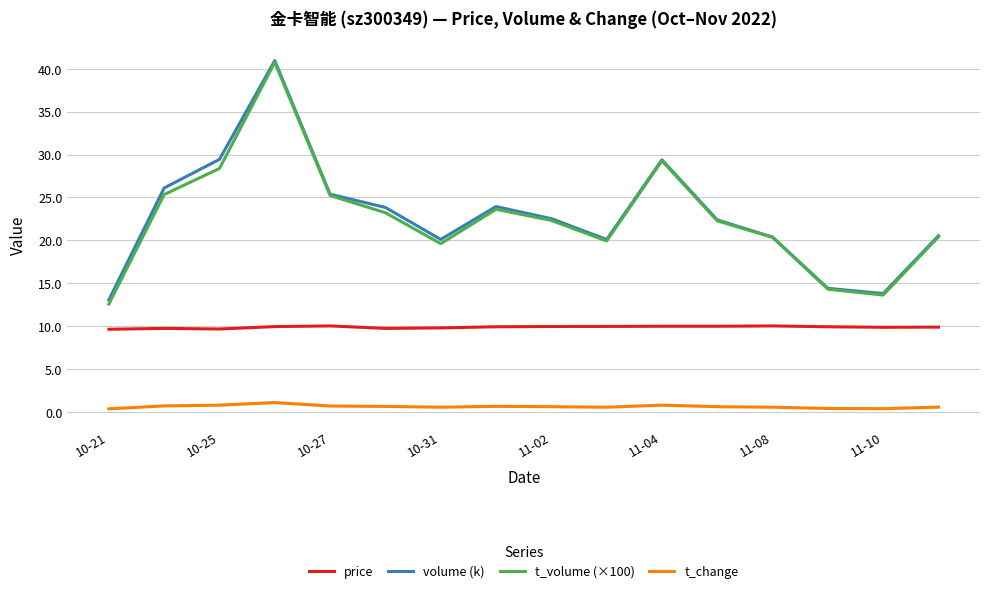

True or false: volume (k) and price intersect in this chart.

False